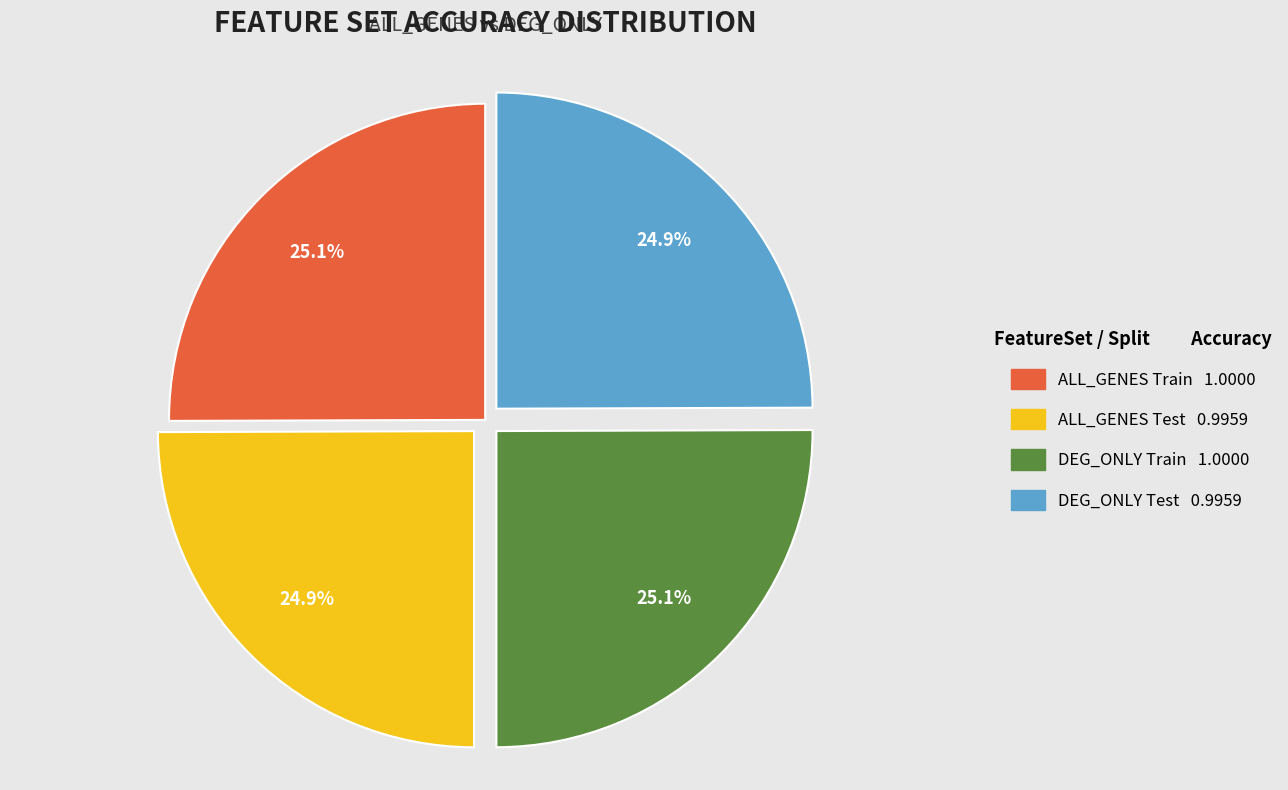

To the nearest percent, what is the combined percentage of ALL_GENES Test and DEG_ONLY Train?

50%